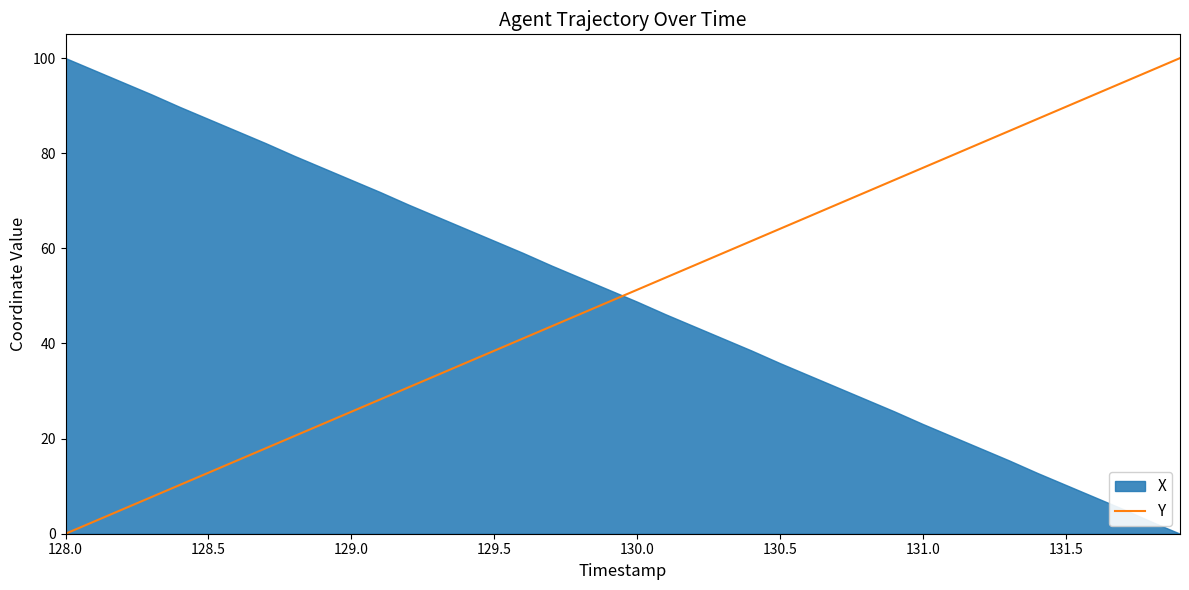

Which label corresponds to the smallest value in the chart?

128.0